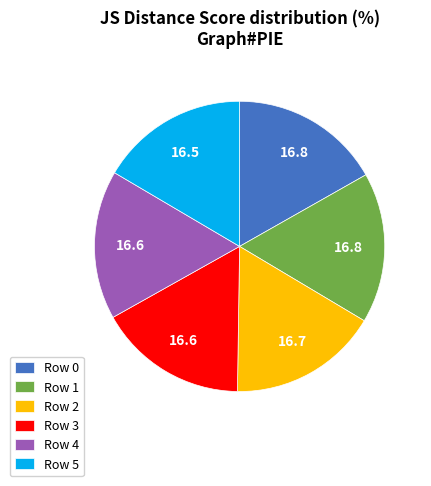

Does Row 0 represent more than half of the total?

No